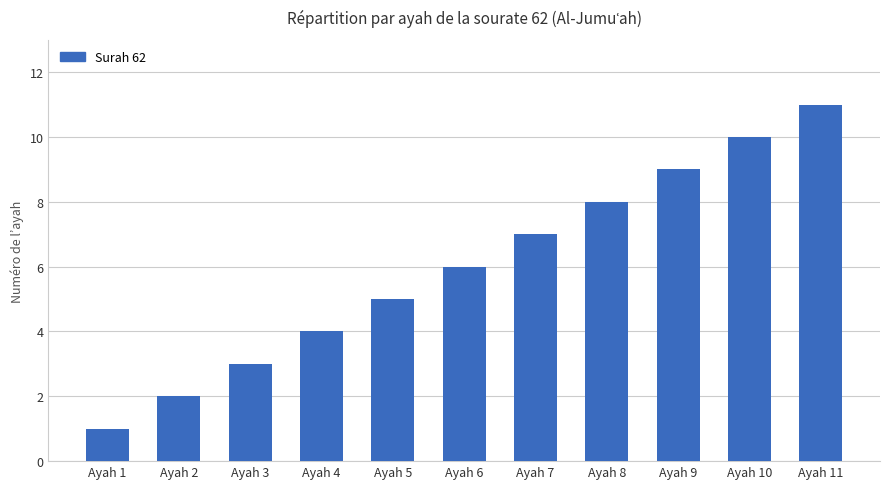

True or false: the data shows 8 at Ayah 8.

True